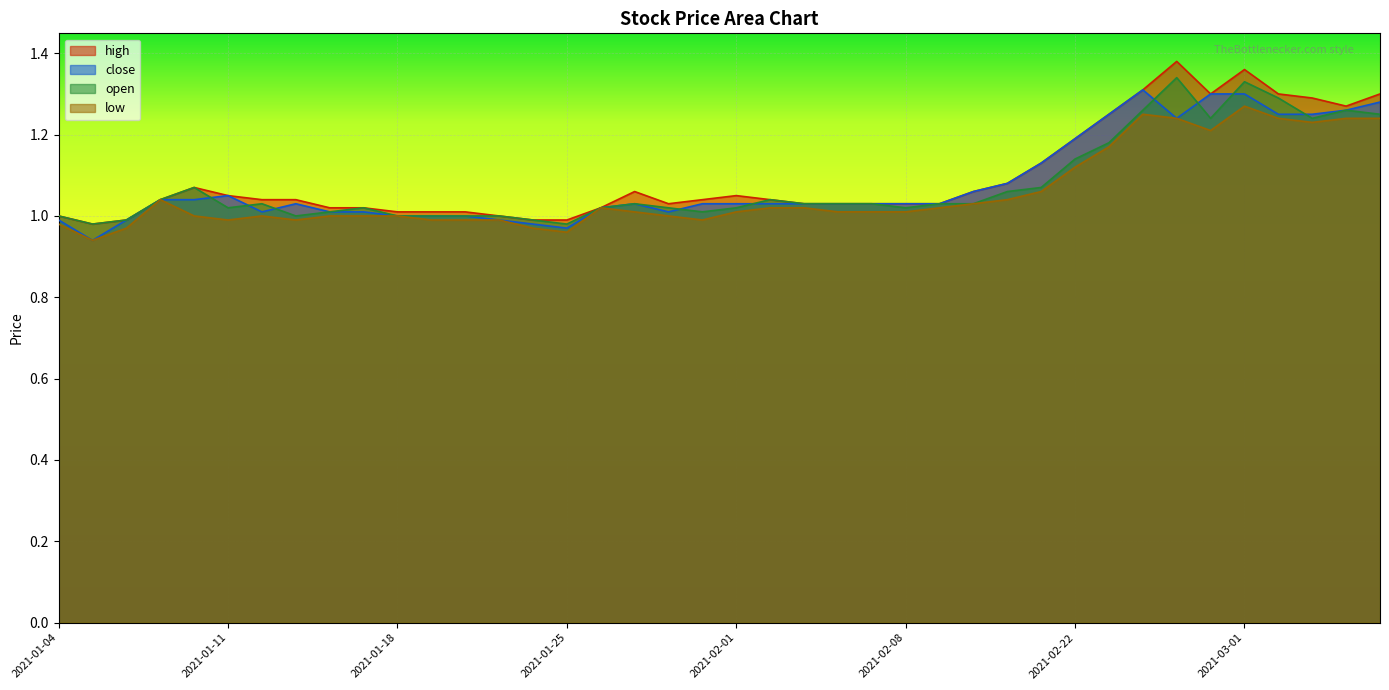

Does the chart display data point markers on the line(s)?

No